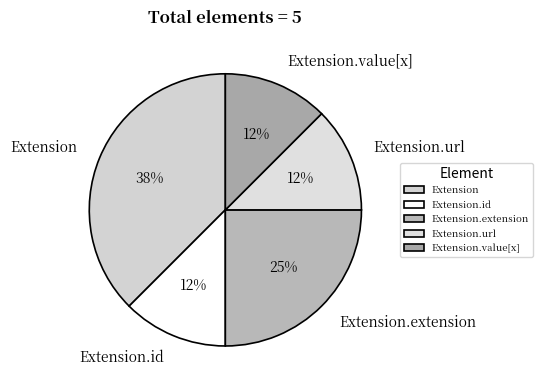

Count the number of slices in the pie.

5